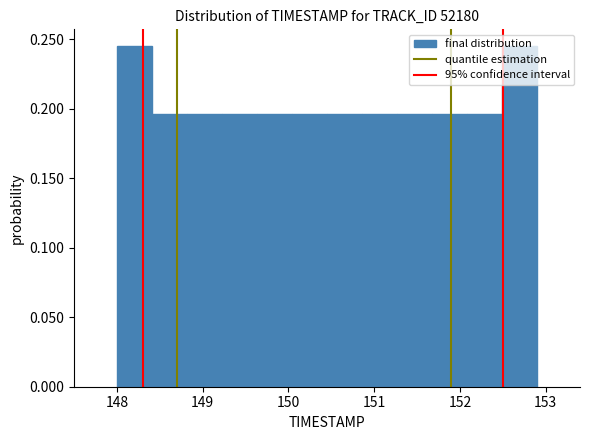

Reading left to right, list every bar in this chart as the range it spans on the x-axis followed by its height. Neither the bar edges nor the heights are printed on the chart, so give them approximately, as read against the axes.

148.0 to 148.4: 0.245
148.4 to 148.8: 0.195
148.8 to 149.2: 0.195
149.2 to 149.6: 0.195
149.6 to 150.0: 0.195
150.0 to 150.5: 0.195
150.5 to 150.9: 0.195
150.9 to 151.3: 0.195
151.3 to 151.7: 0.195
151.7 to 152.1: 0.195
152.1 to 152.5: 0.195
152.5 to 152.9: 0.245